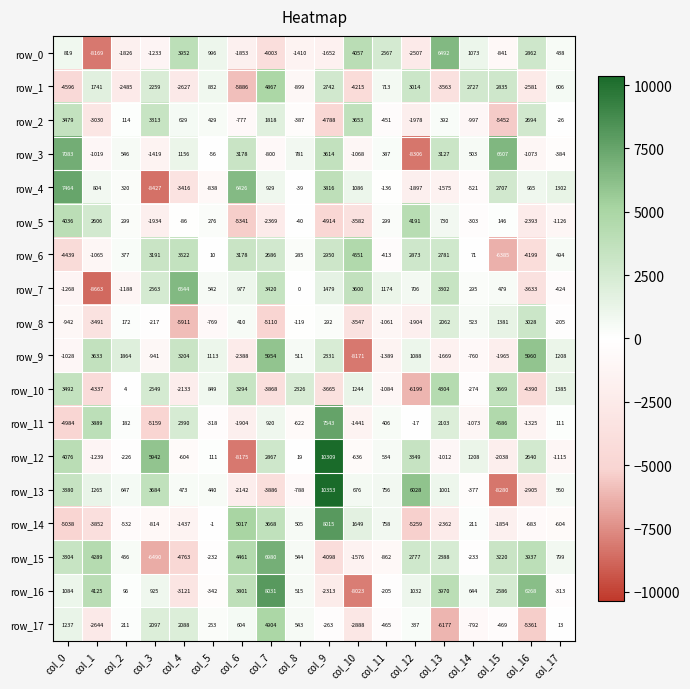

Rank the categories by row_1 value from highest to lowest.

col_7, col_12, col_15, col_9, col_14, col_3, col_1, col_5, col_11, col_17, col_8, col_2, col_16, col_4, col_13, col_10, col_0, col_6